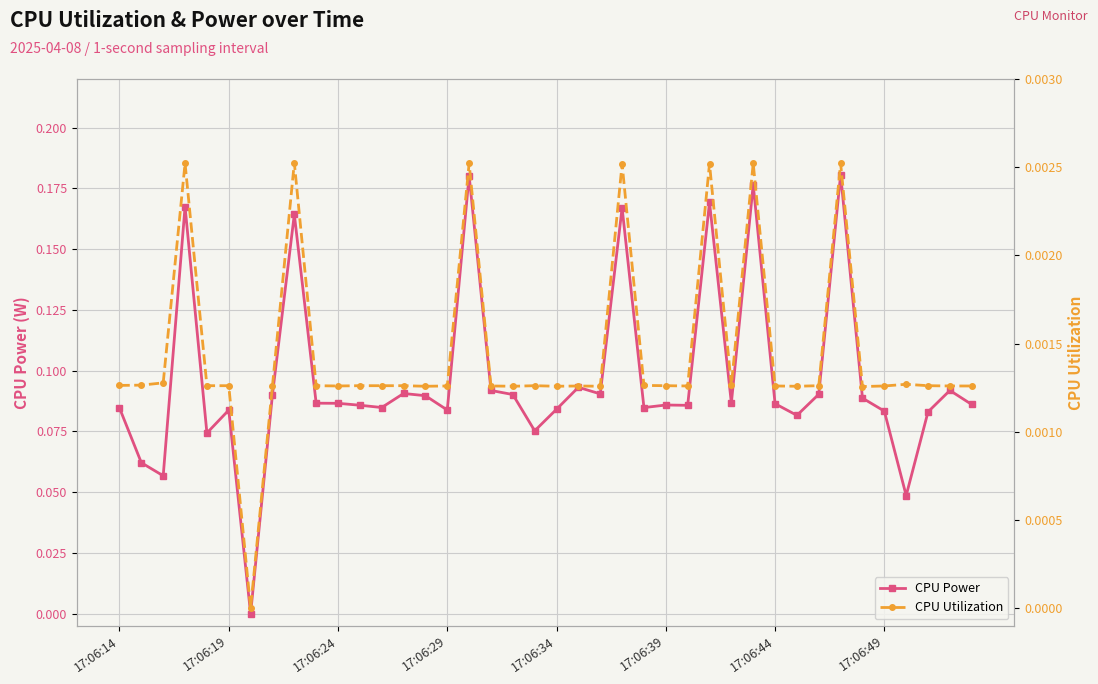

True or false: CPU Power and CPU Utilization intersect in this chart.

False